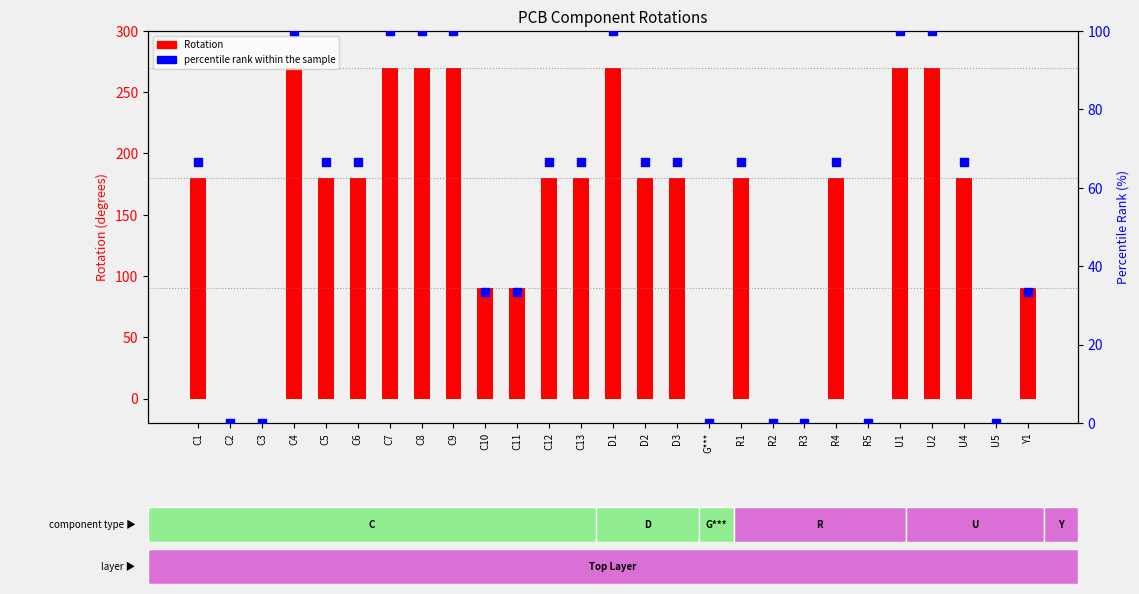

At how many categories does at least one series exceed 249?

7